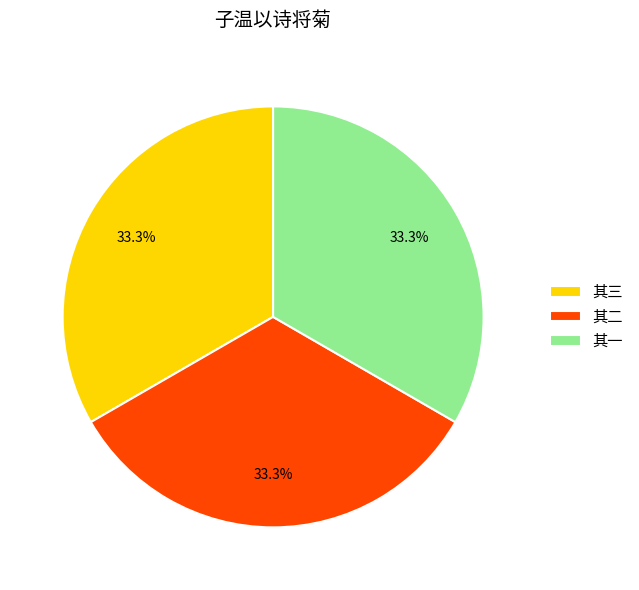

Combined, do 其一 and 其二 account for over 50%?

Yes